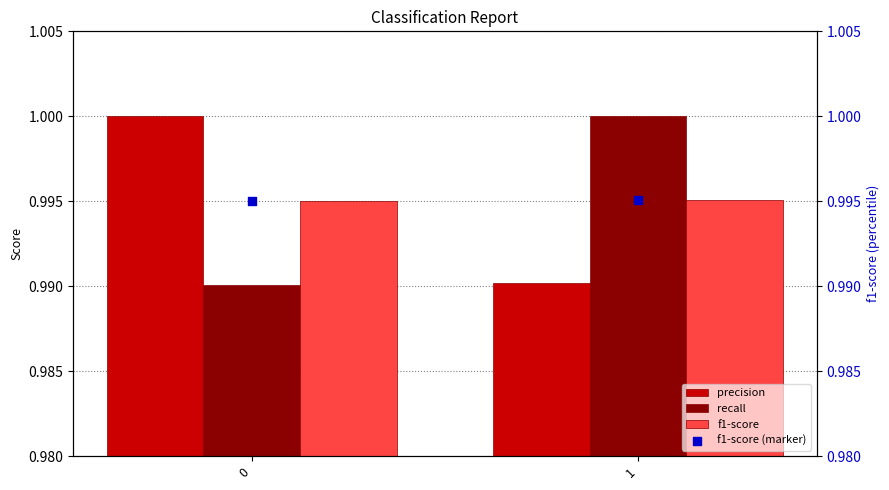

Which series reaches the maximum Y coordinate?

precision